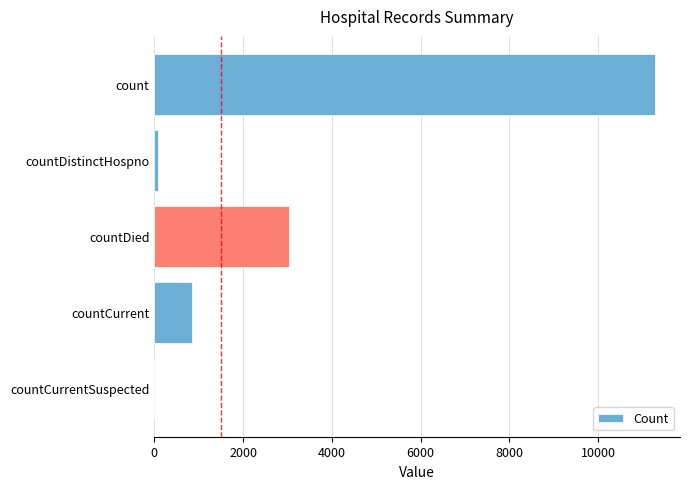

What is the change in value from countCurrent to countCurrentSuspected?

-842